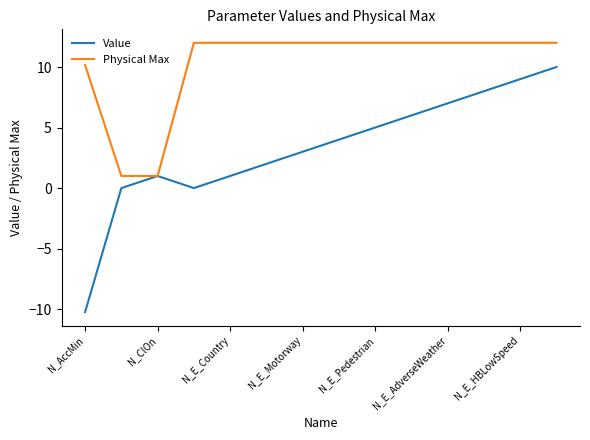

Which series has the largest total across all categories?

Physical Max